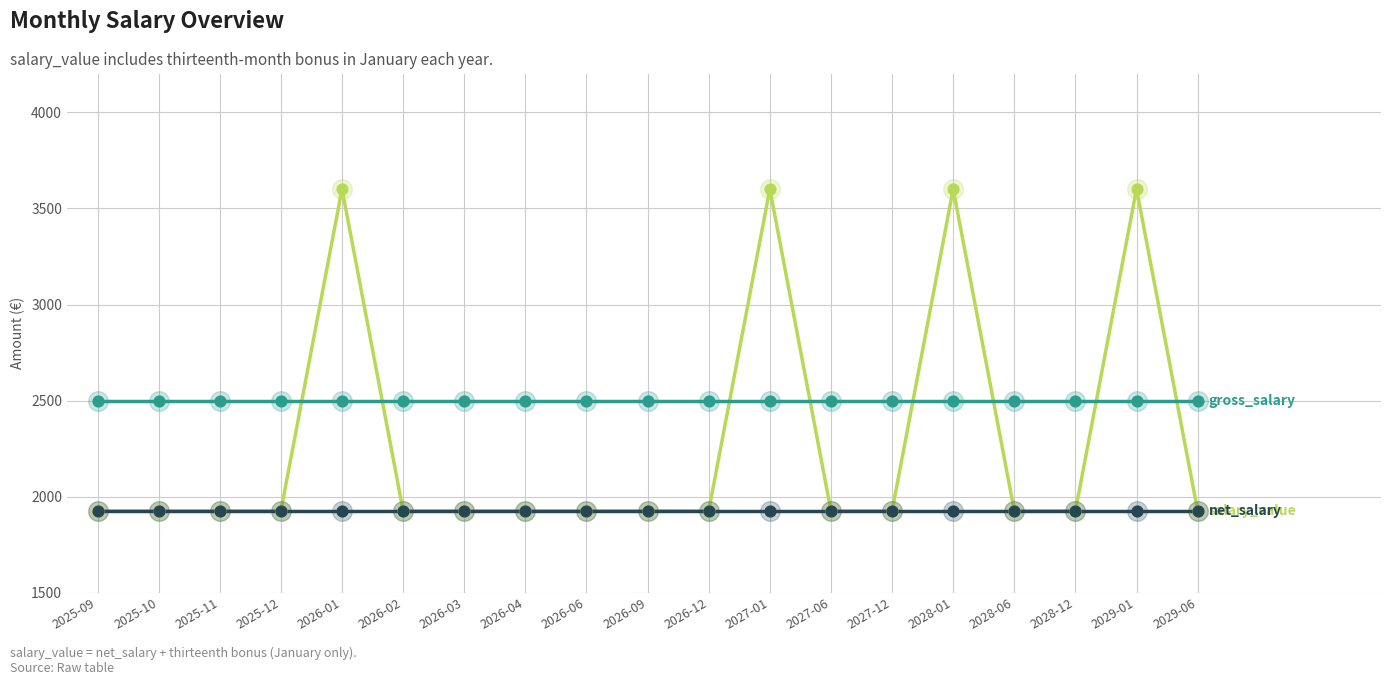

What is the maximum value shown in the chart?

3601.4